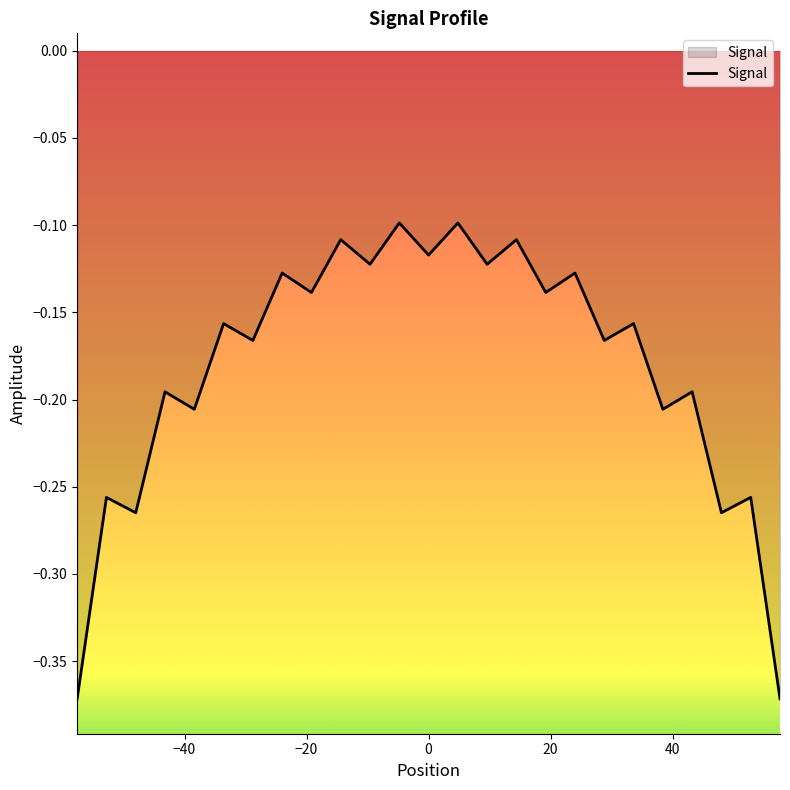

What is the difference between the maximum and minimum values?

0.3